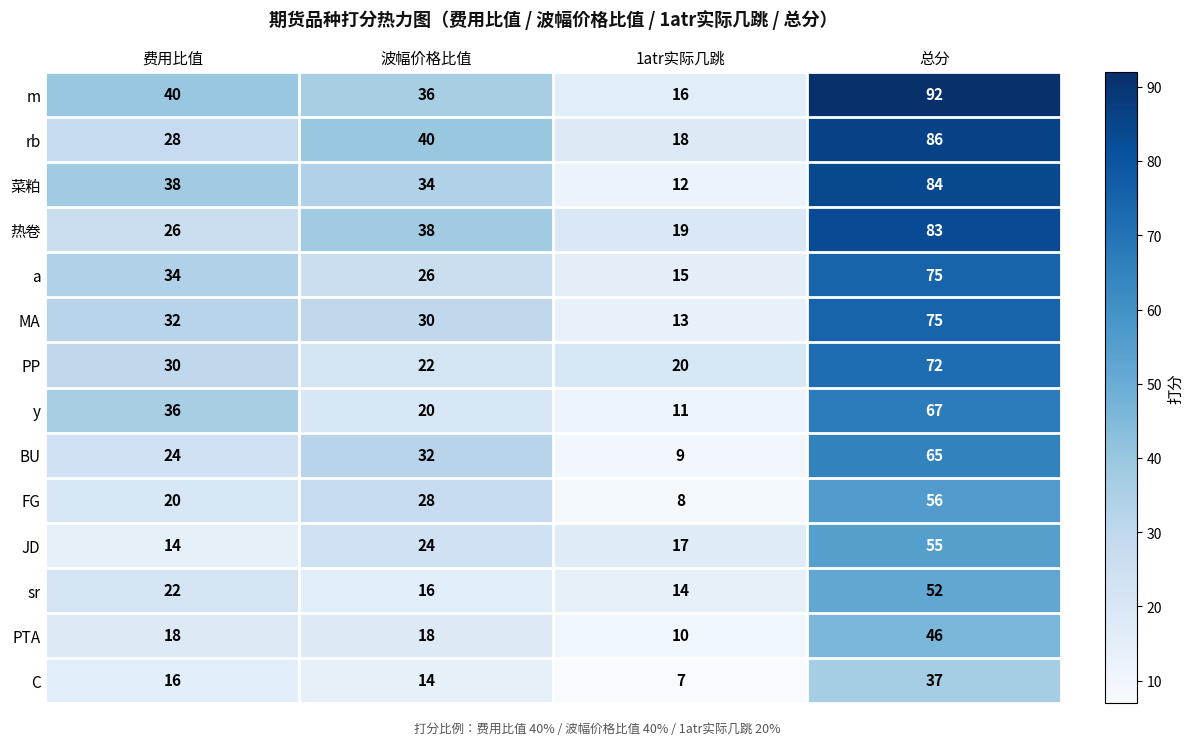

Which label corresponds to the smallest value in the chart?

1atr实际几跳